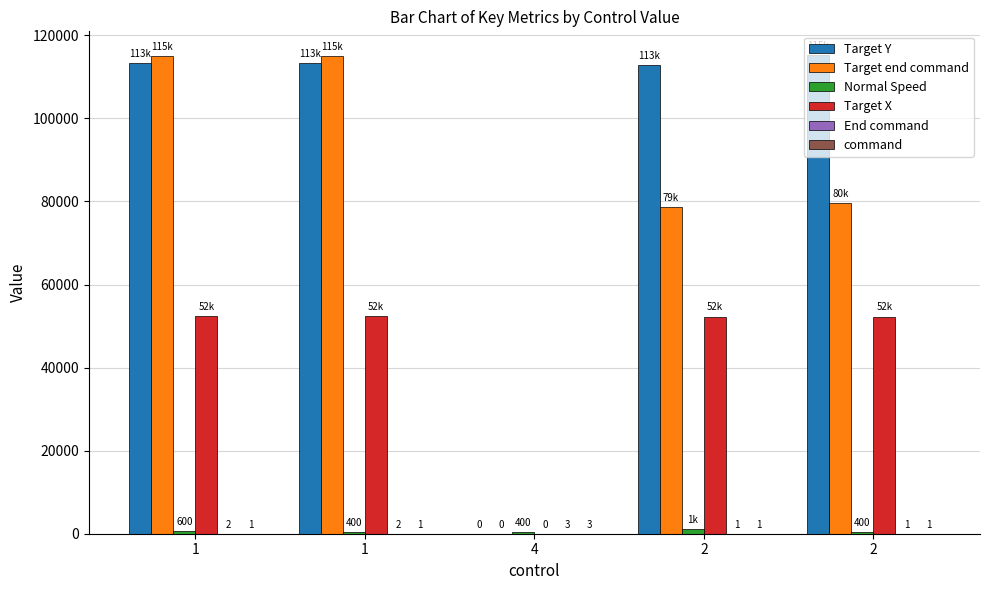

The Target end command series shows 79700 at 2. True or false?

True